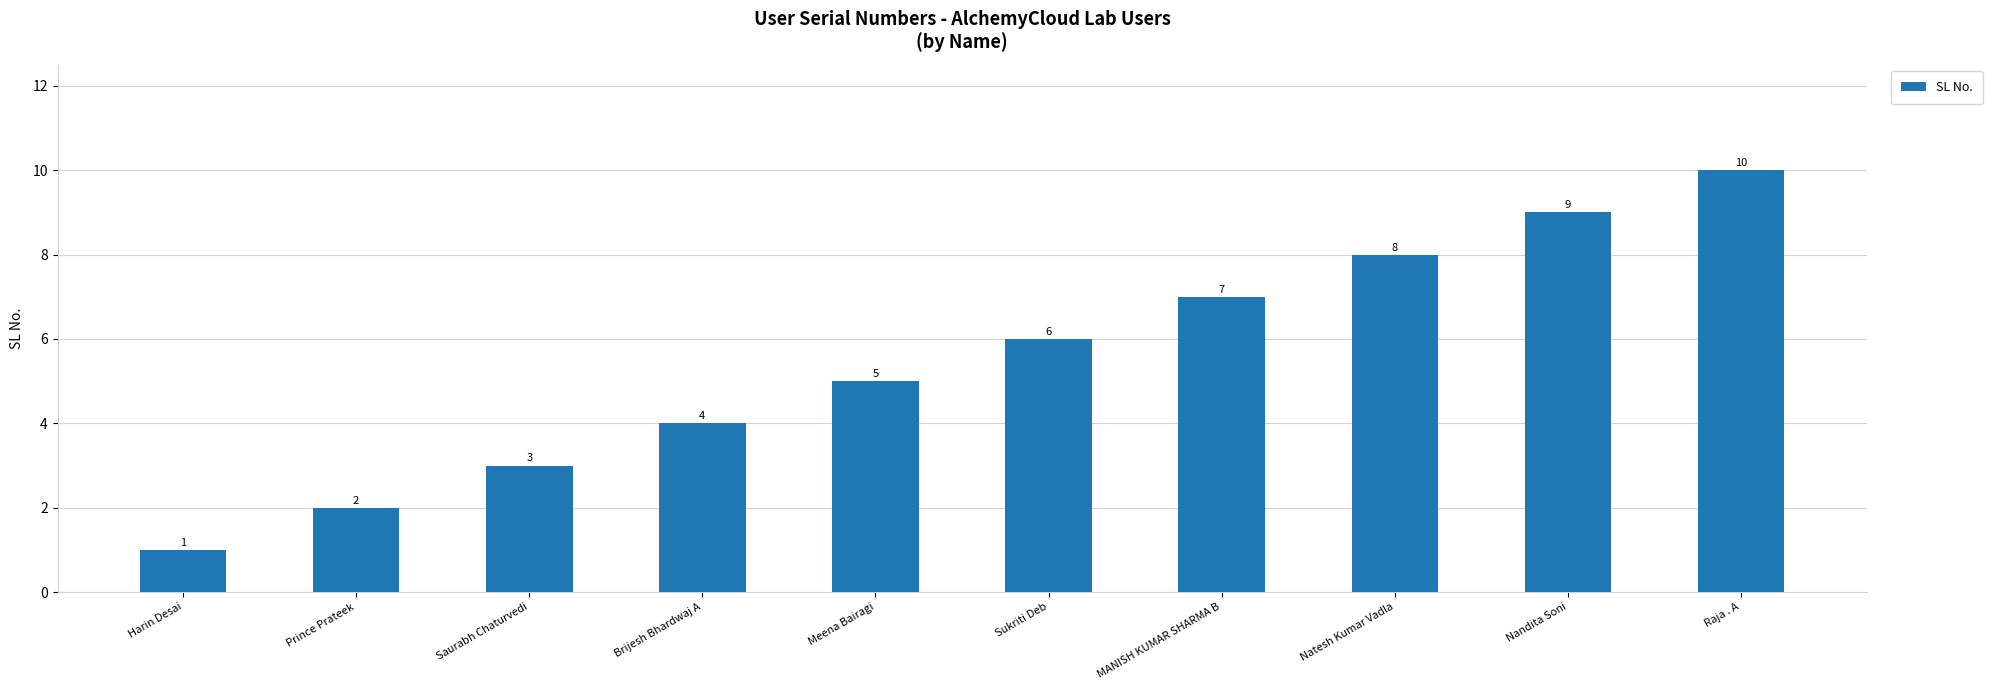

Where is the data nearest to the value 5?

Meena Bairagi